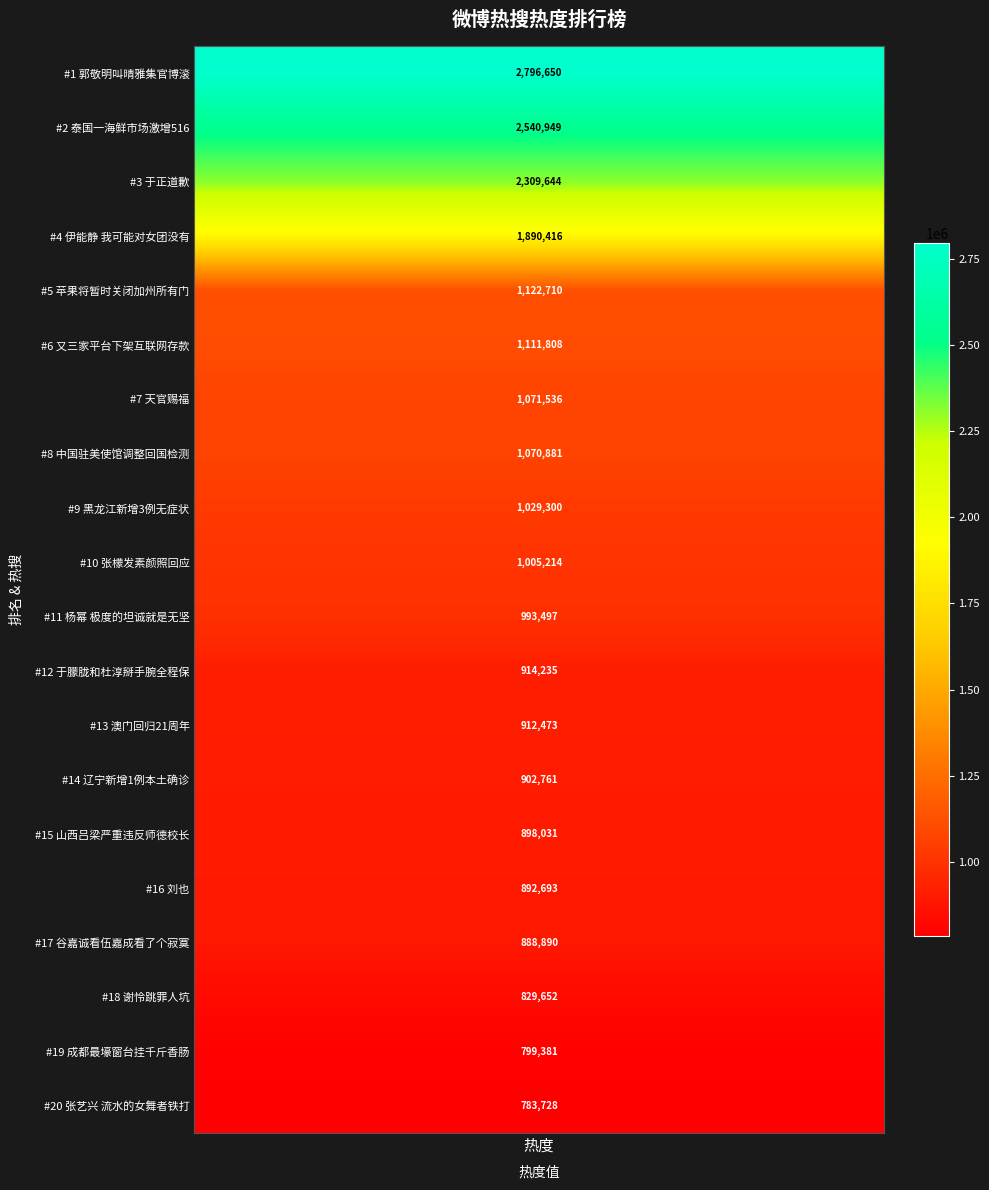

Reading left to right, extract all data points from this chart.

2796650	2540949	2309644	1890416	1122710	1111808	1071536	1070881	1029300	1005214	993497	914235	912473	902761	898031	892693	888890	829652	799381	783728